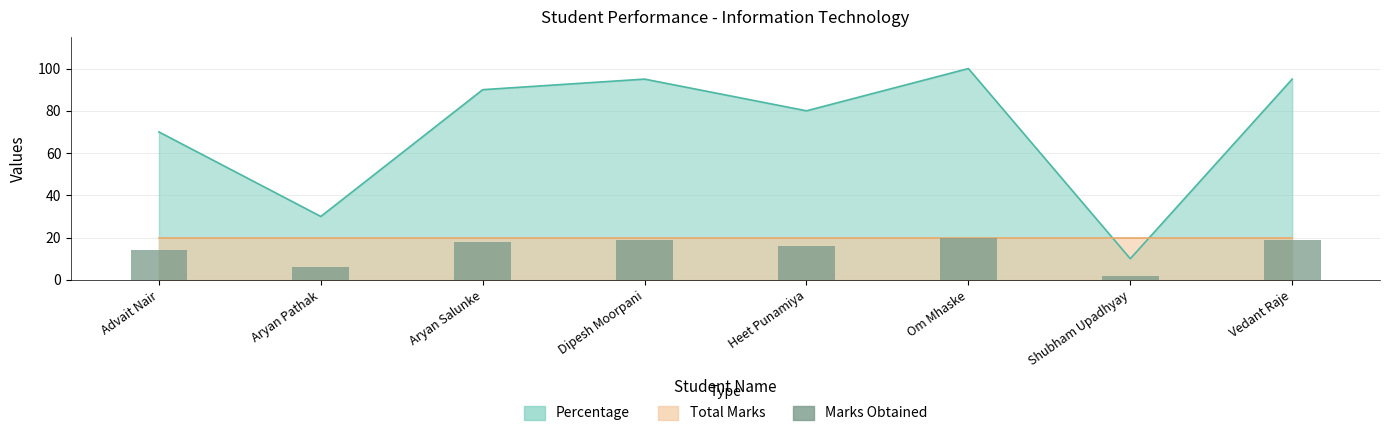

Which category has the highest value across all series?

Om Mhaske